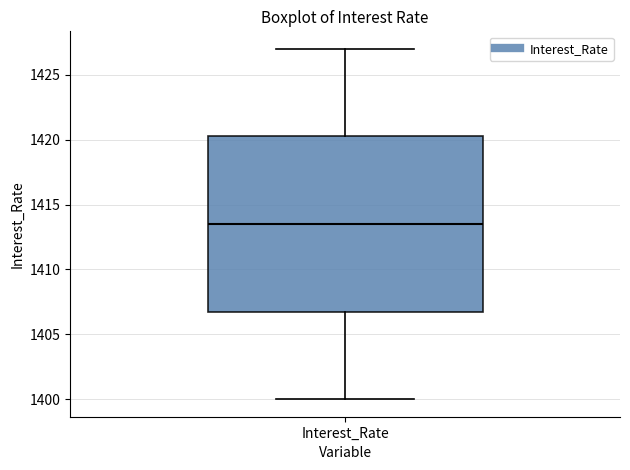

Transcribe this box plot: give where the median line is, the range the box spans, and where the two whiskers end, as read against the y-axis. The values are not printed on the chart, so give them approximately, as read against the axis.

median 1413.5, box 1407.0 to 1420.5, whiskers 1400.0 to 1427.0